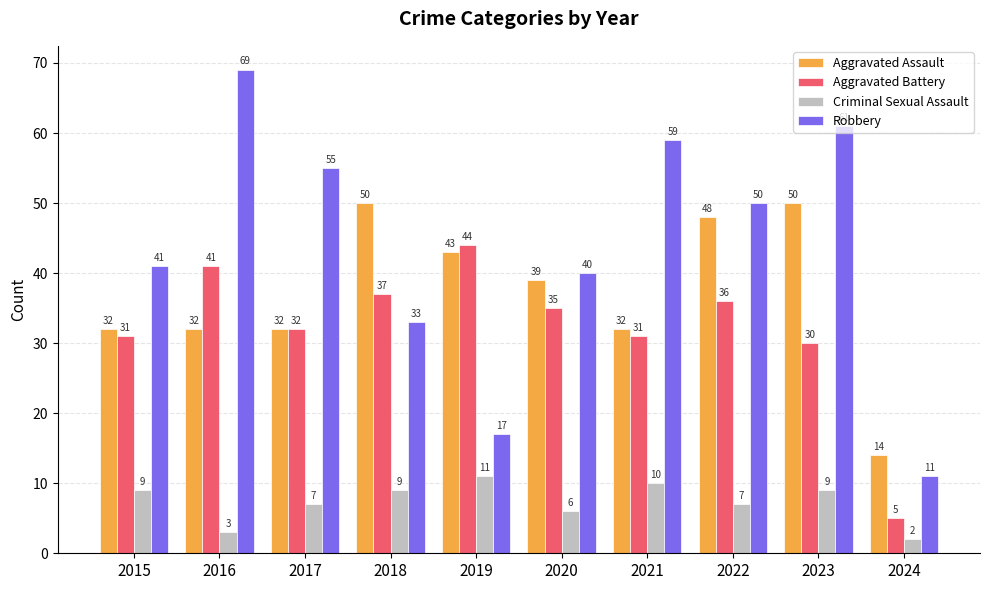

List the series in order of their peak value, highest first.

Robbery, Aggravated Assault, Aggravated Battery, Criminal Sexual Assault